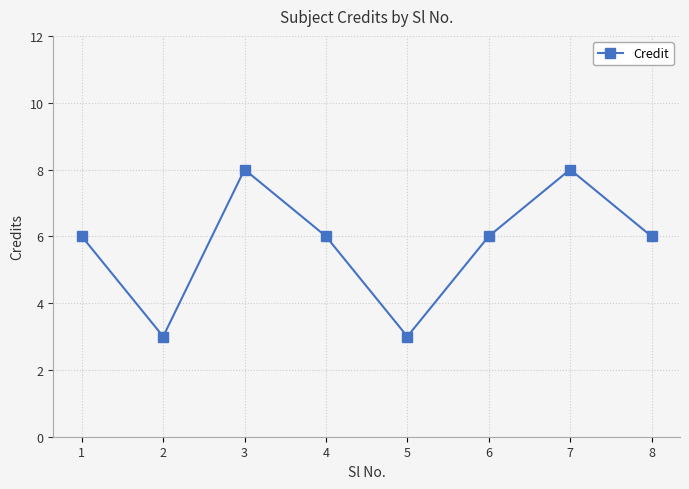

Count the number of categories in the chart.

8